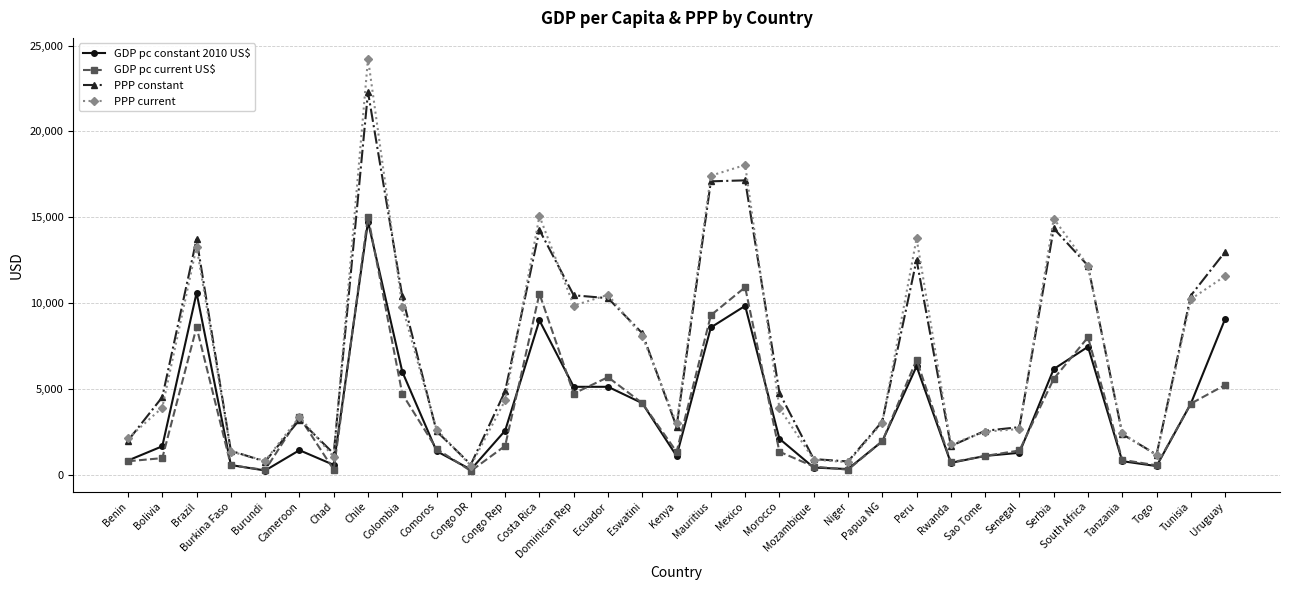

Read the PPP current value at Mauritius.

17421.2